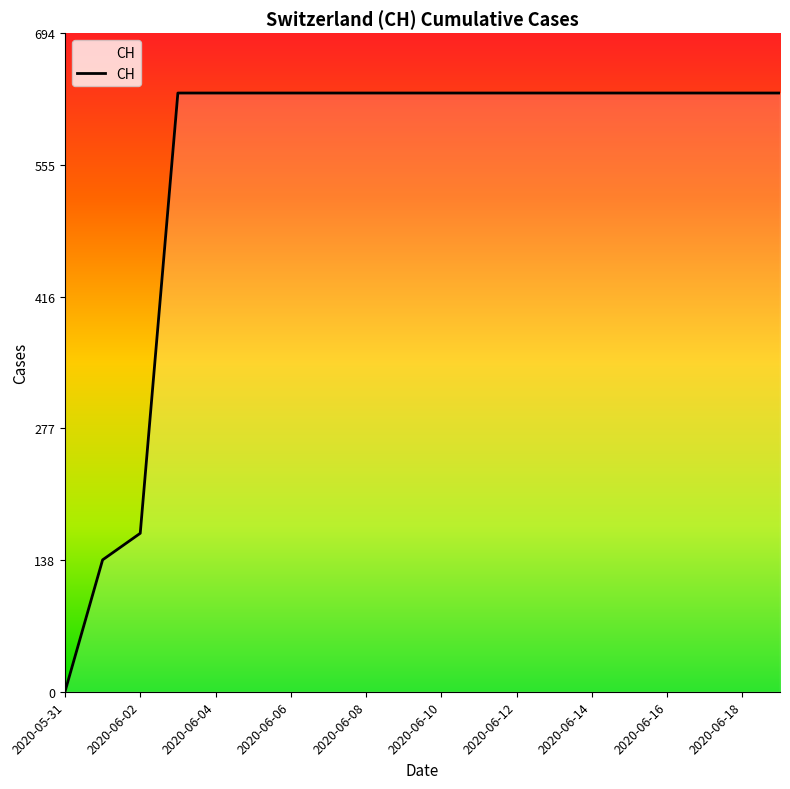

What is the greatest value displayed?

631